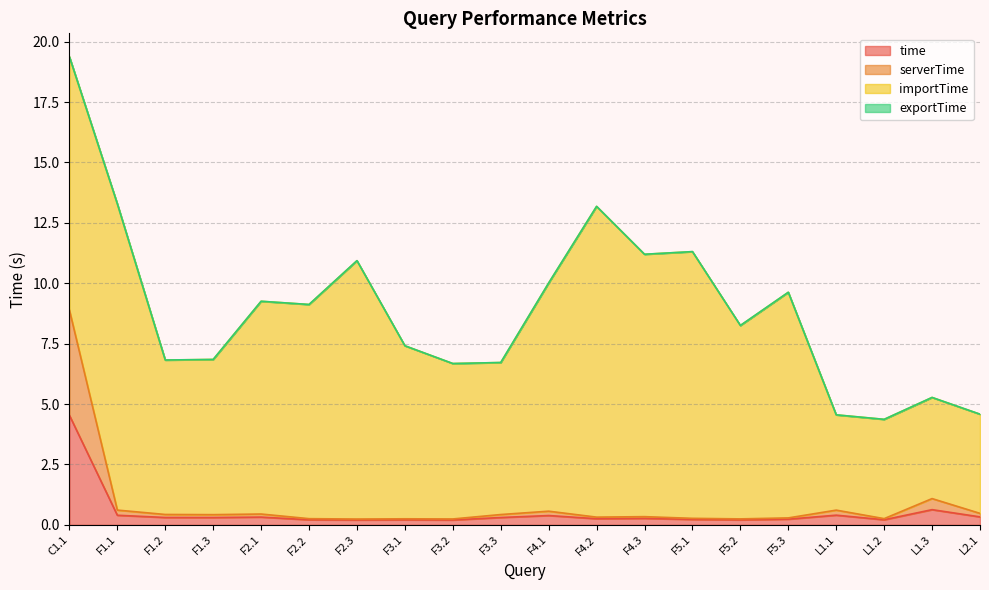

Between L1.2 and L1.1, which is larger?

L1.1